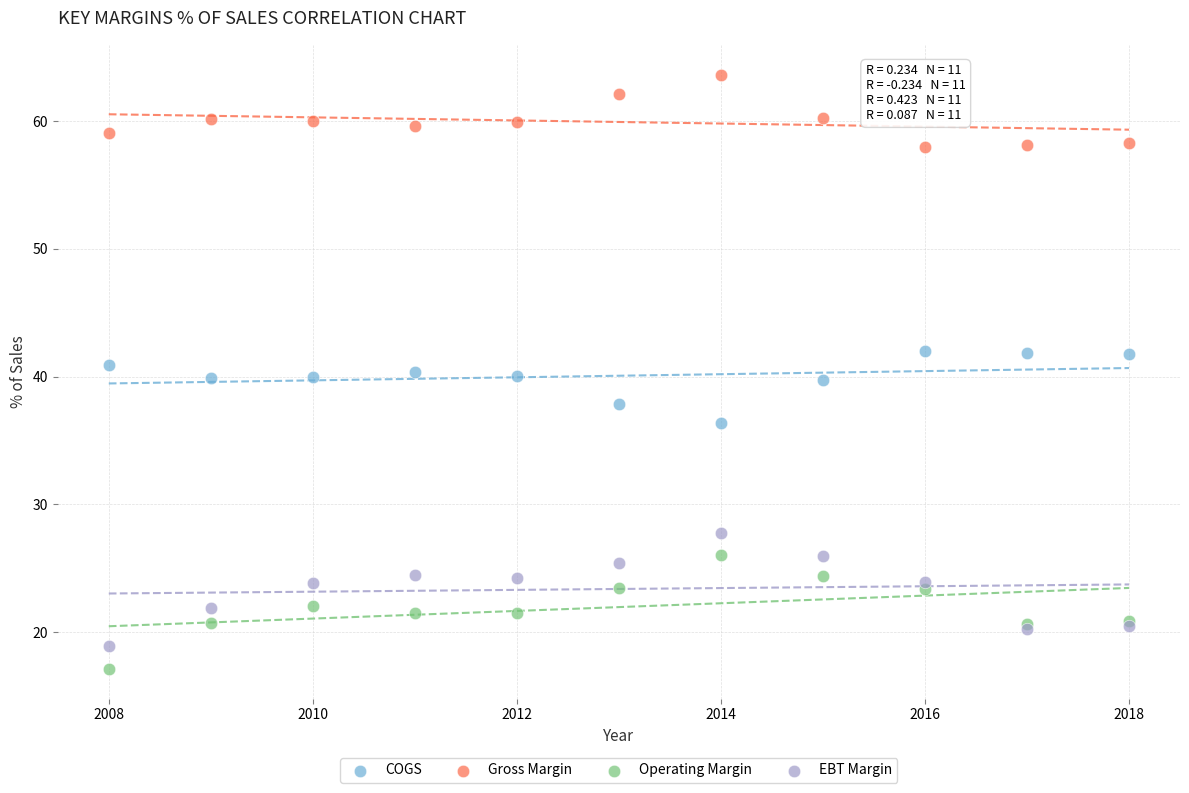

Which series reaches the maximum Y coordinate?

Gross Margin